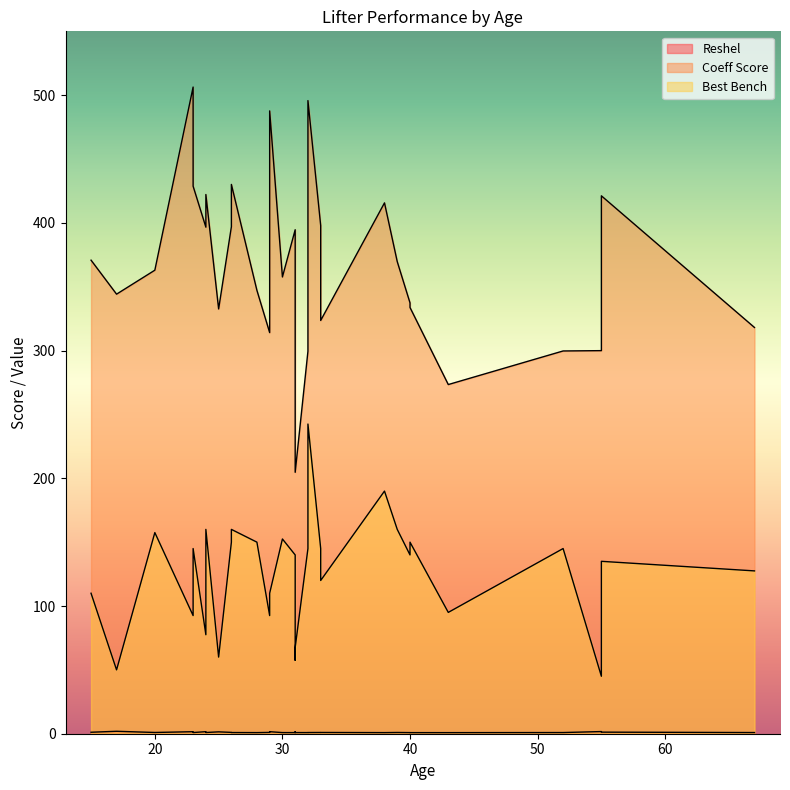

True or false: Coeff Score has a value of 396.6 at 24.

True